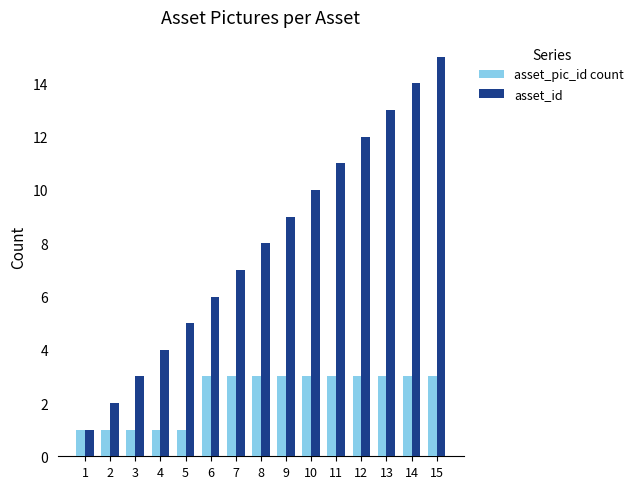

What is the average value of the asset_id series?

8